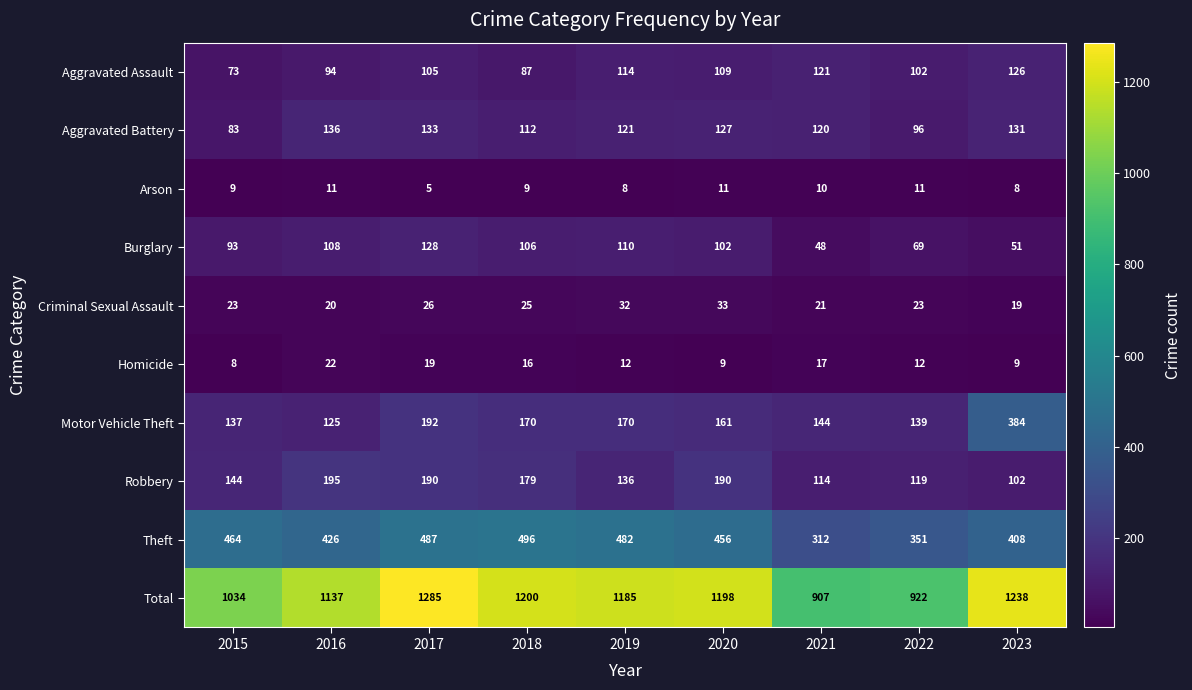

Rank the series by their maximum value, from lowest to highest.

Arson, Homicide, Criminal Sexual Assault, Aggravated Assault, Burglary, Aggravated Battery, Robbery, Motor Vehicle Theft, Theft, Total